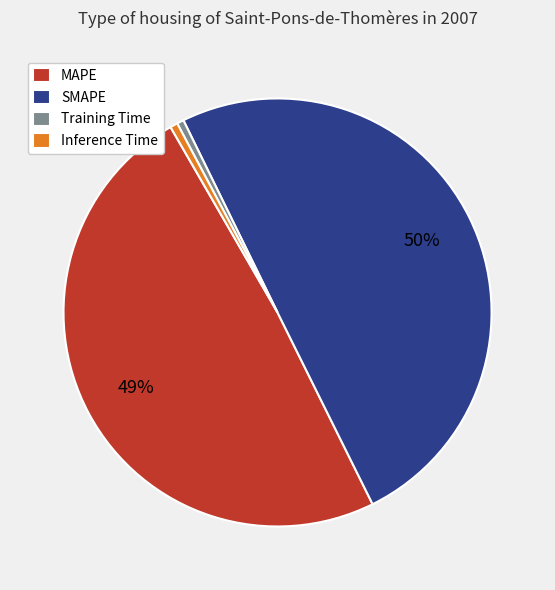

Between MAPE and Inference Time, which is larger?

MAPE